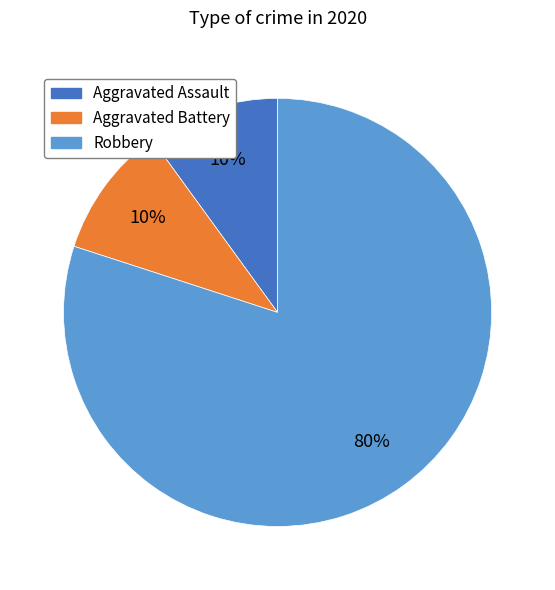

What is the largest slice in the pie chart?

Robbery